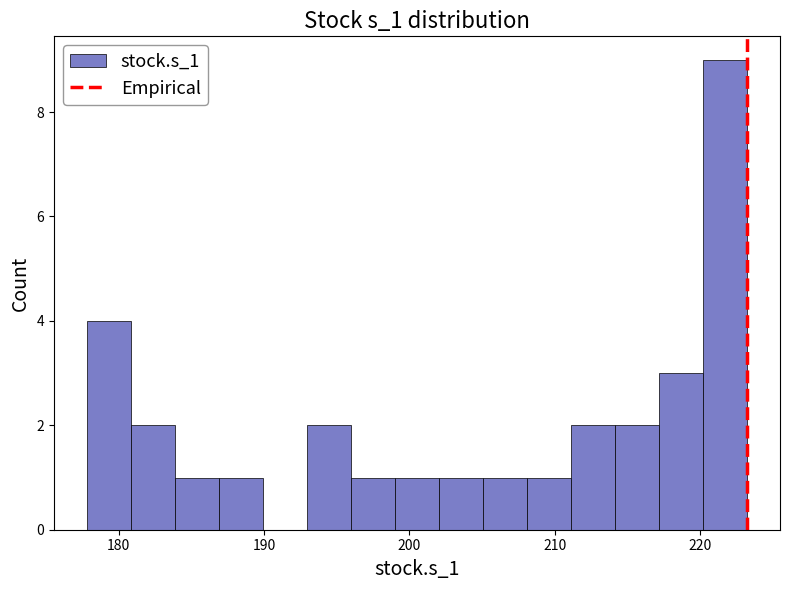

Around what value on the x-axis is the tallest bar? Give the approximate position of its centre, as read against the axis.

222